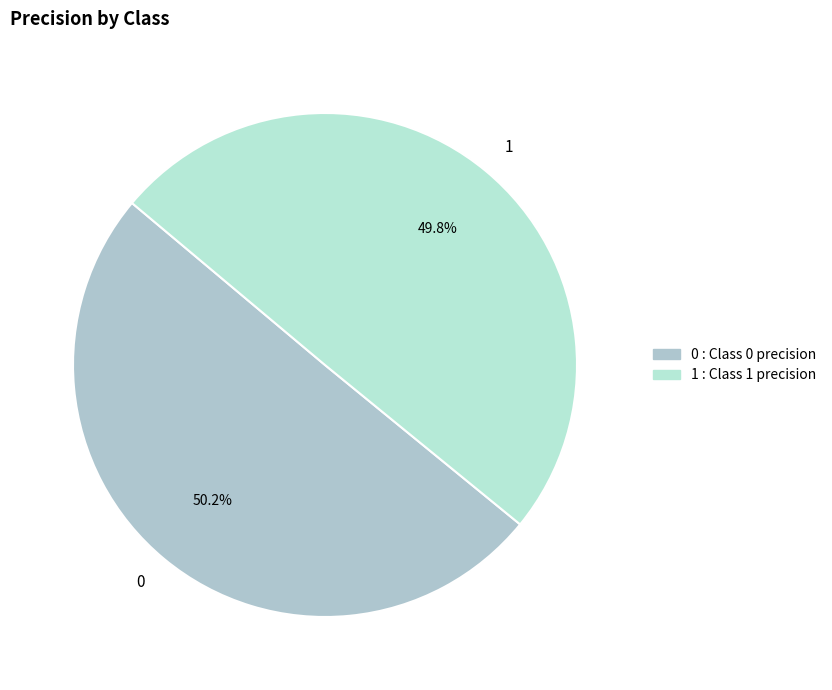

Do 0 and 1 together represent more than half of the pie?

Yes